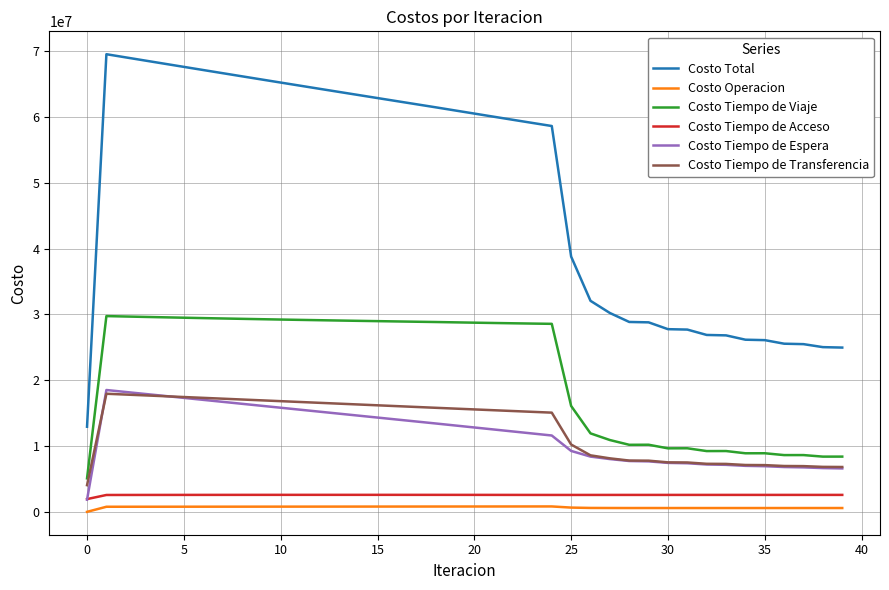

What is the minimum value for Costo Total?

12934366.7